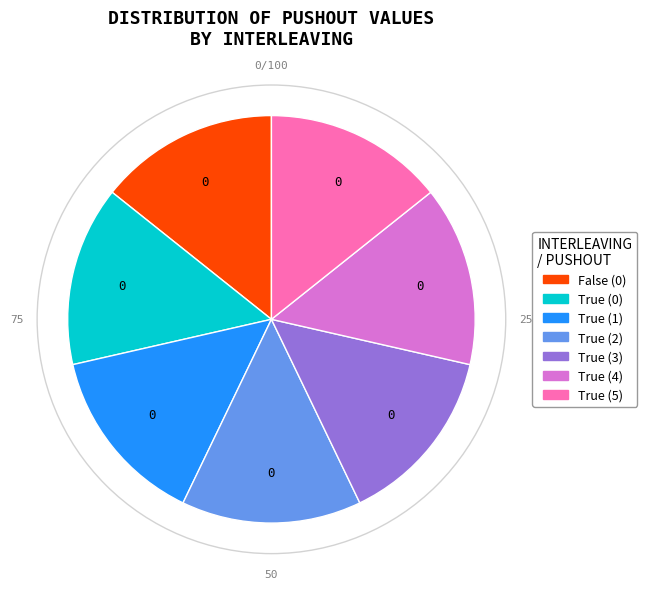

Does any single category account for the majority?

No